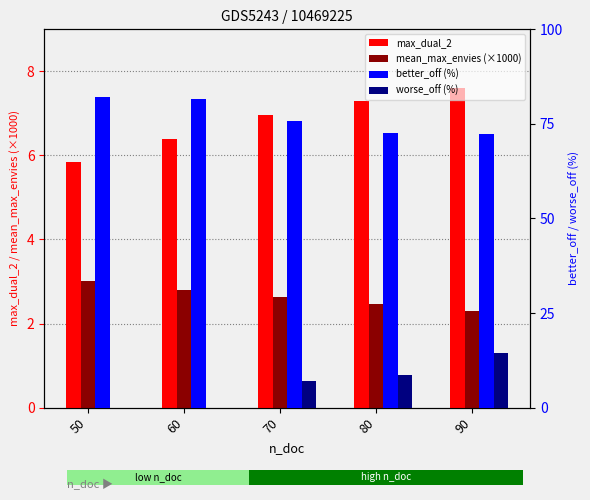

What is the total value across all series at 70?

92.4